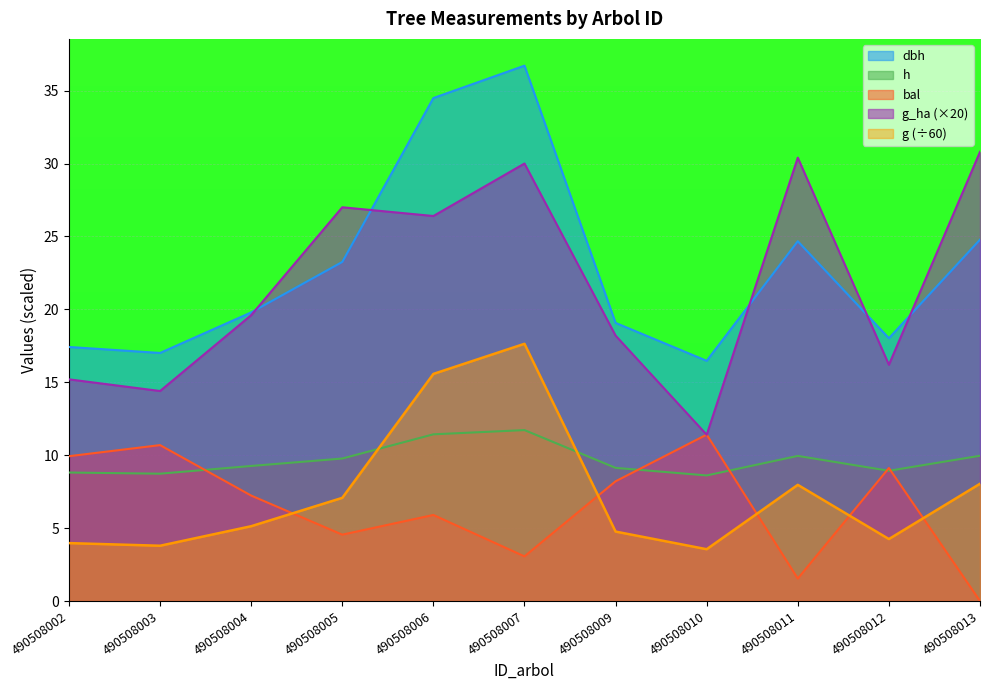

What is the total value across all series at 490508007?

99.1